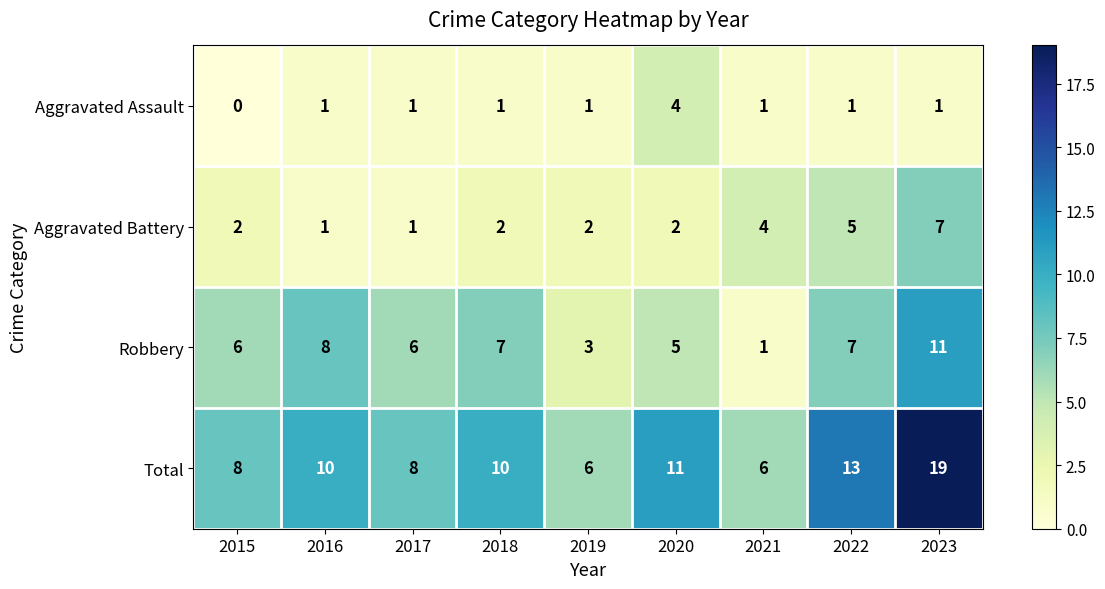

At how many categories does at least one series exceed 3?

9